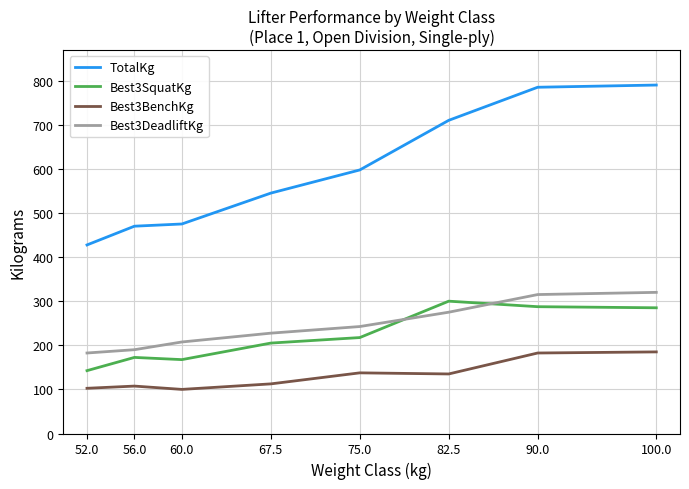

Which series has the largest total across all categories?

TotalKg